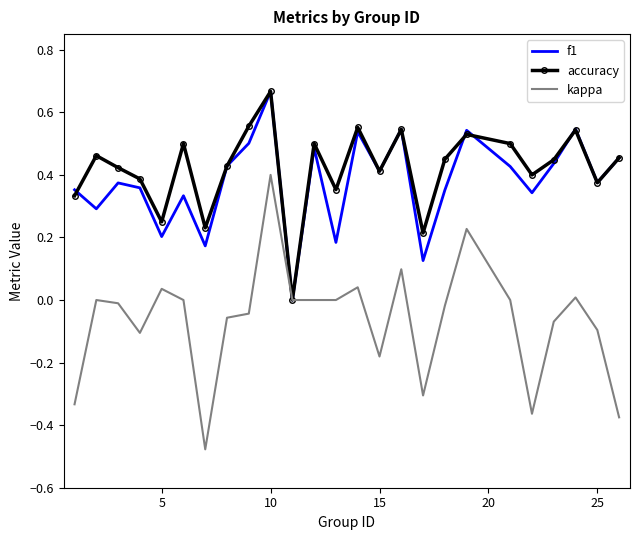

Which series has the widest spread of values?

kappa